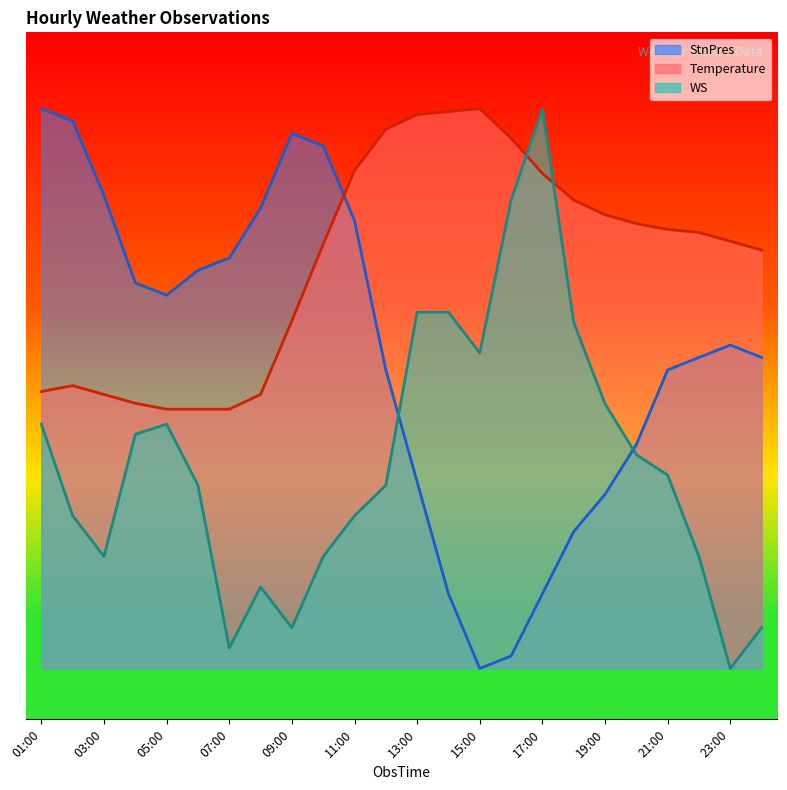

At which category does the chart reach its peak across all series?

01:00